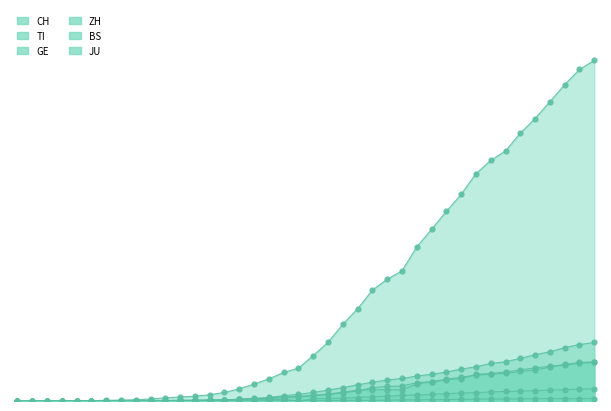

At how many categories does at least one series exceed 4550?

18